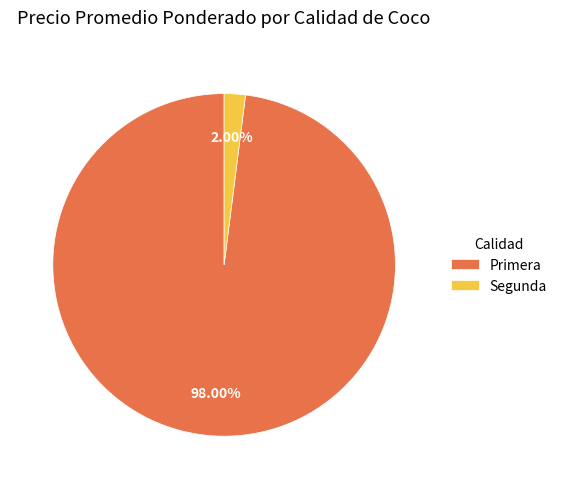

Which has a higher value, Primera or Segunda?

Primera